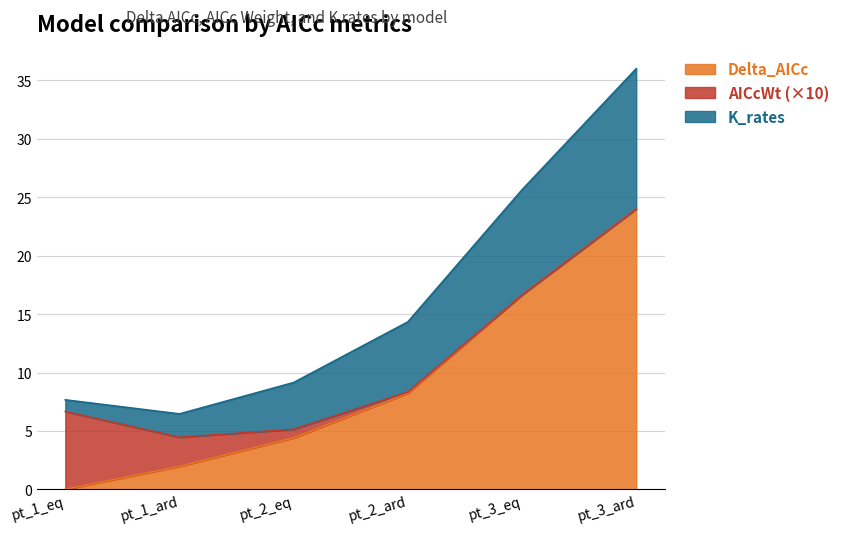

Does the chart display data point markers on the line(s)?

No